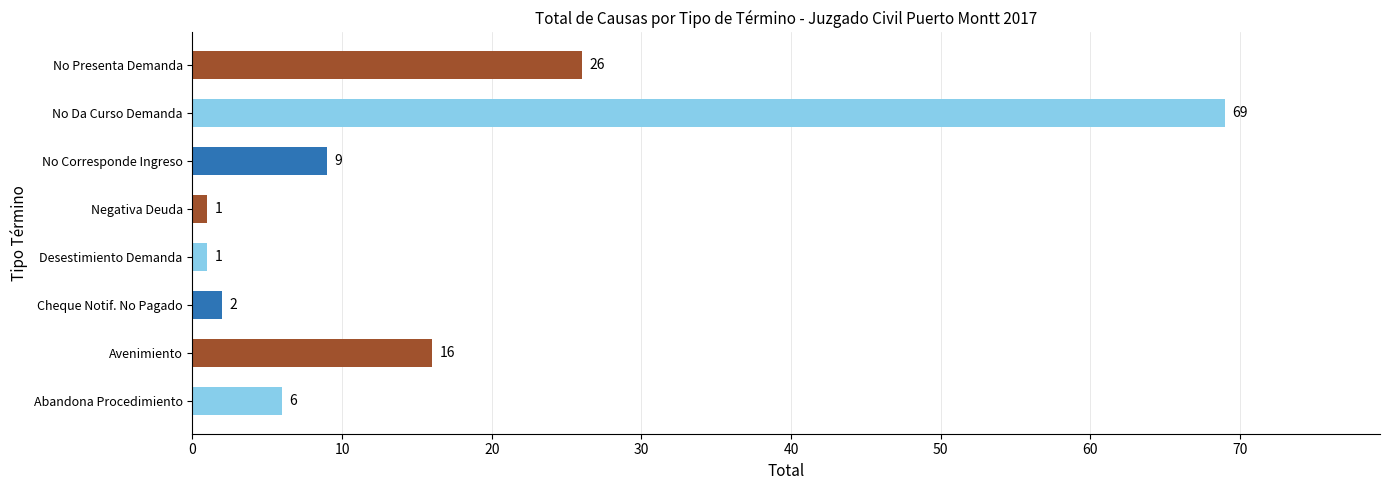

Where is the data nearest to the value 35?

No Presenta Demanda